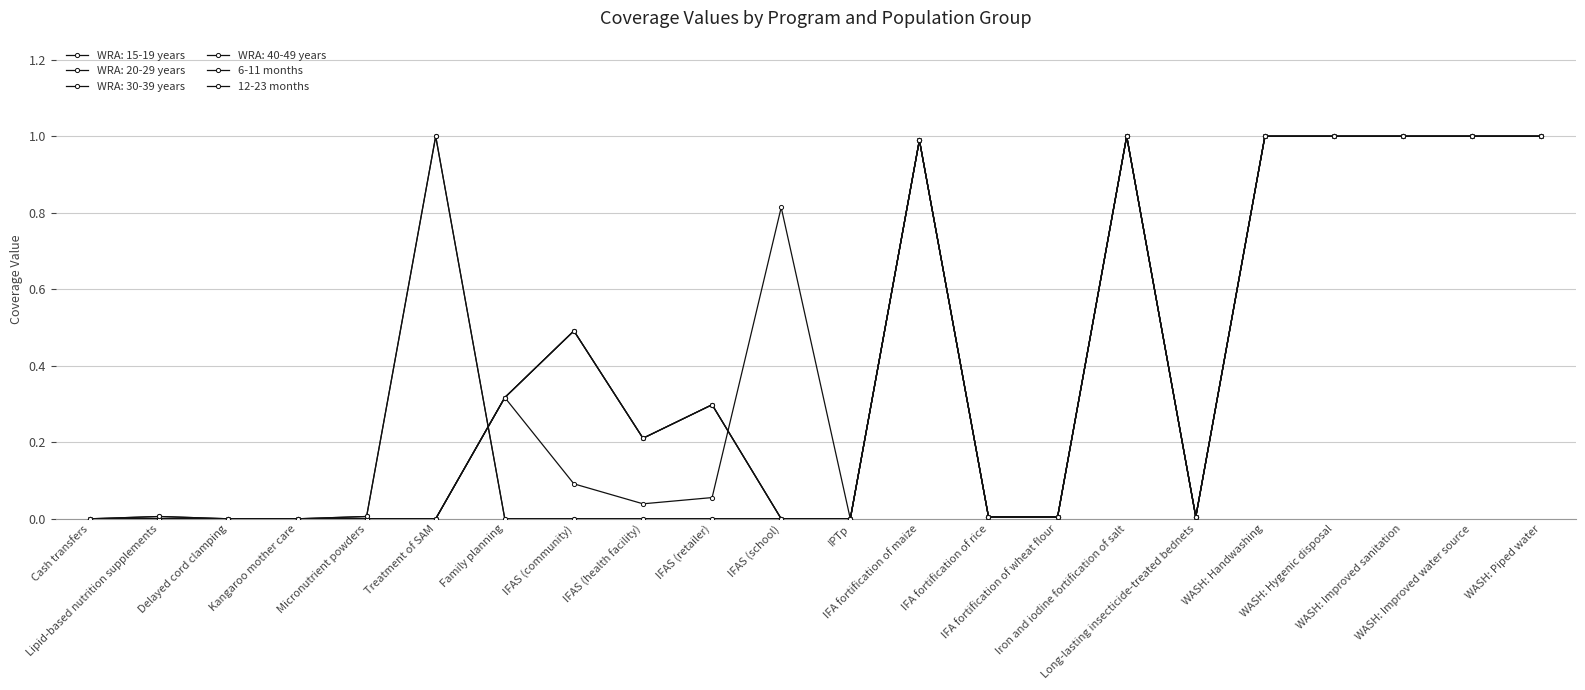

At which category does 6-11 months reach its first local valley?

Long-lasting insecticide-treated bednets